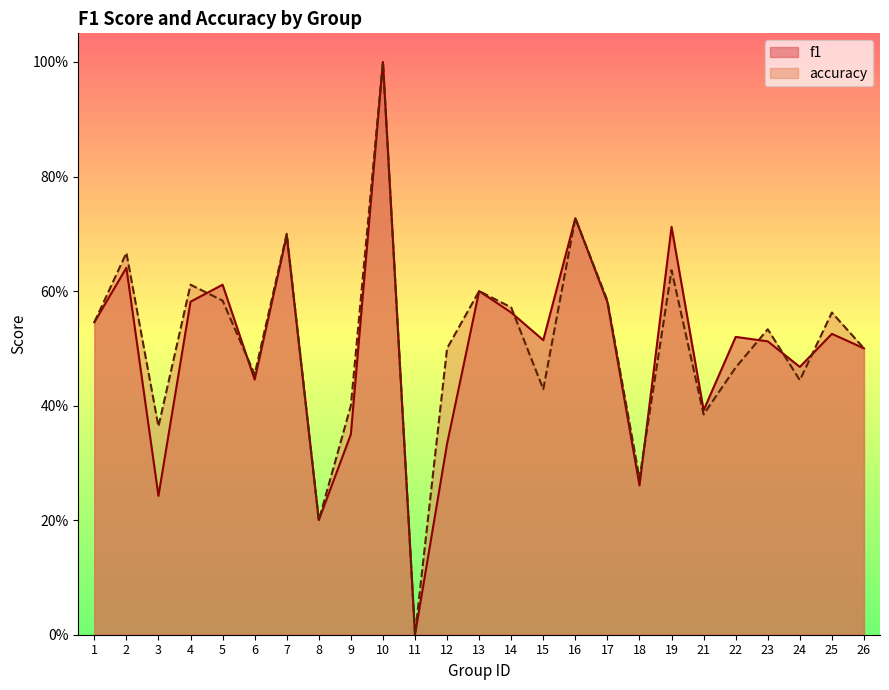

Reading right to left, transcribe all the data shown in this chart.

f1: 26=0.5	25=0.5	24=0.5	23=0.5	22=0.5	21=0.4	19=0.7	18=0.3	17=0.6	16=0.7	15=0.5	14=0.6	13=0.6	12=0.3	11=0.0	10=1.0	9=0.3	8=0.2	7=0.7	6=0.4	5=0.6	4=0.6	3=0.2	2=0.6	1=0.5
accuracy: 26=0.5	25=0.6	24=0.4	23=0.5	22=0.5	21=0.4	19=0.6	18=0.3	17=0.6	16=0.7	15=0.4	14=0.6	13=0.6	12=0.5	11=0.0	10=1.0	9=0.4	8=0.2	7=0.7	6=0.5	5=0.6	4=0.6	3=0.4	2=0.7	1=0.5